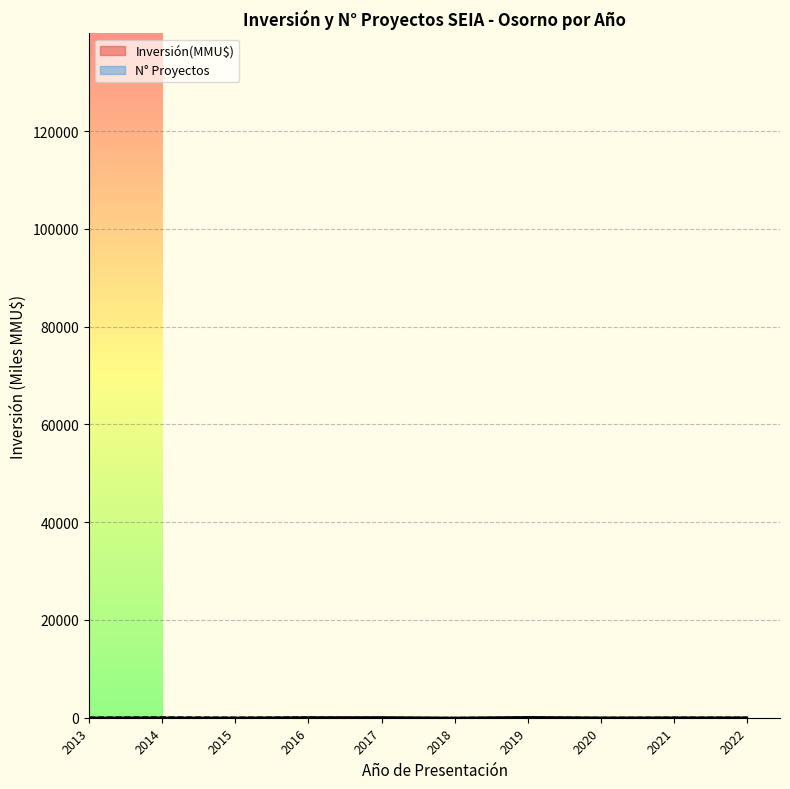

At 2021, list the series in order from largest to smallest.

N° Proyectos line, Inversión(MMU$) line